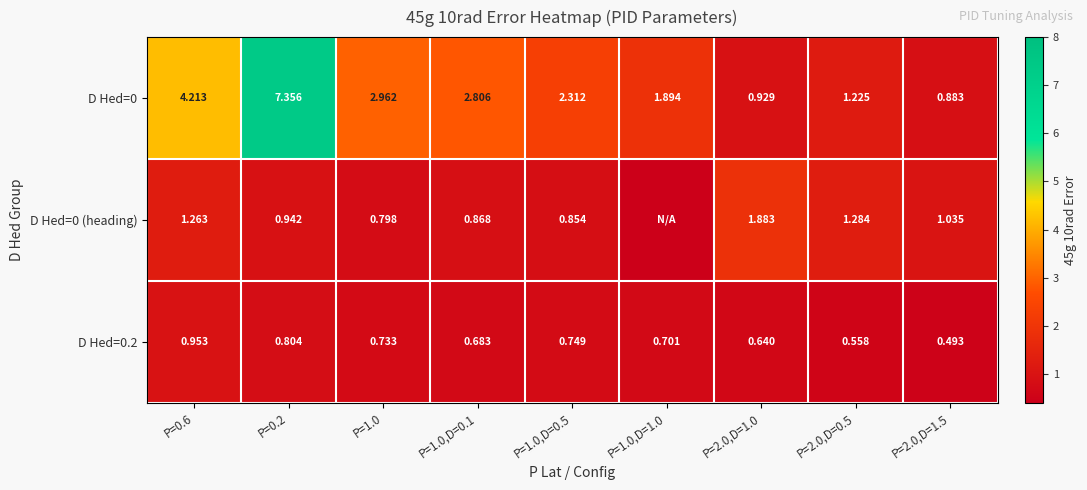

Is the value of D Hed=0.2 at P=2.0,D=1.0 greater than the value of D Hed=0 (heading) at P=2.0,D=0.5?

No